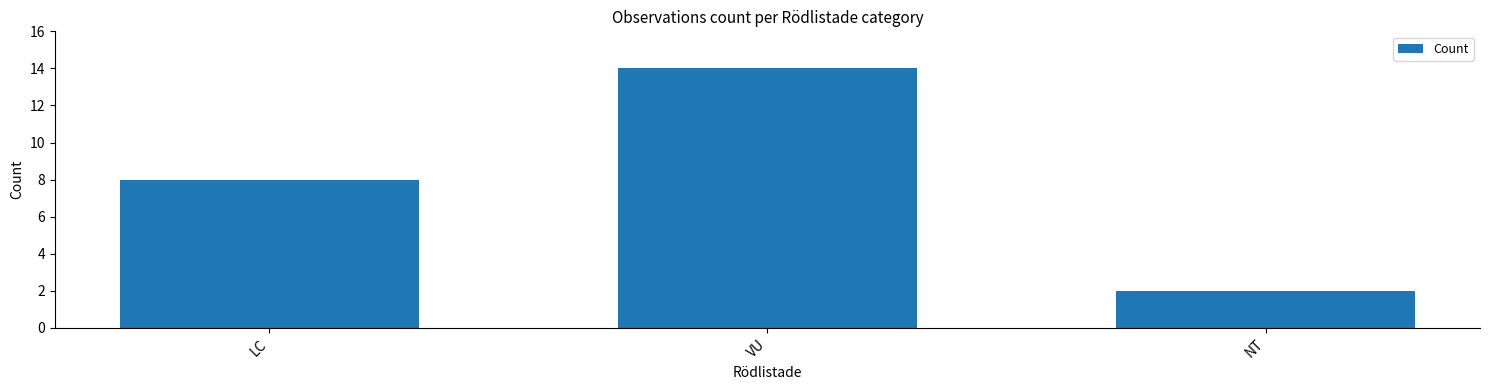

What is the label of the 2nd bar from the right?

VU